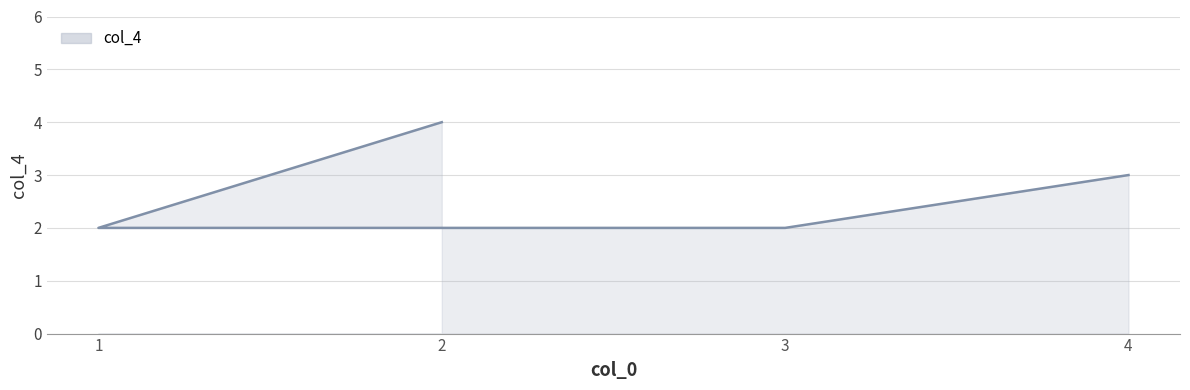

What is the change in value from 2 to 4?

-1